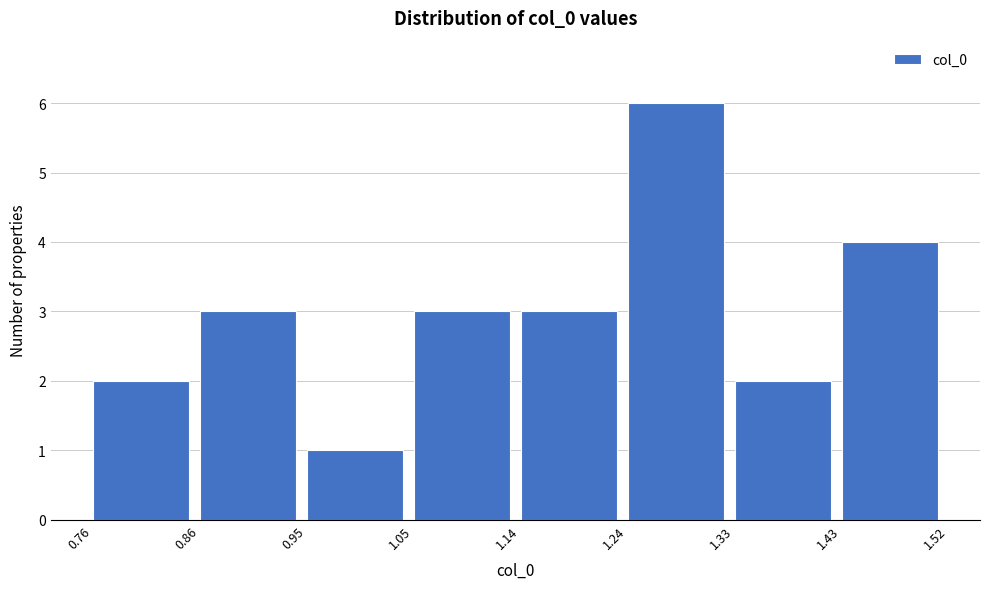

How tall is the bar that spans 1.24 to 1.33 on the x-axis? The values are not printed on the chart, so give them approximately, as read against the axis.

6